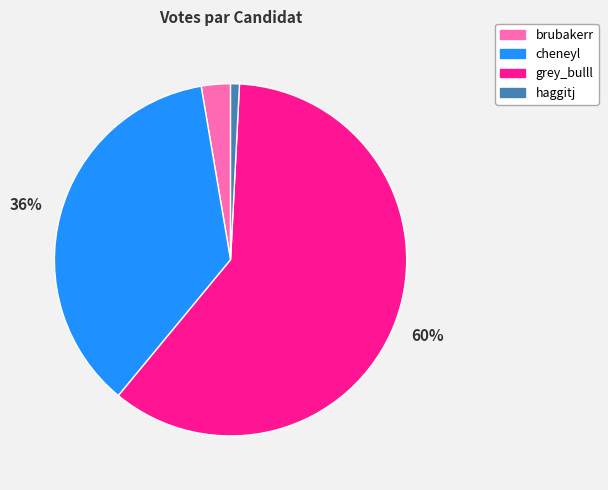

Which category has the biggest portion of the pie?

grey_bulll